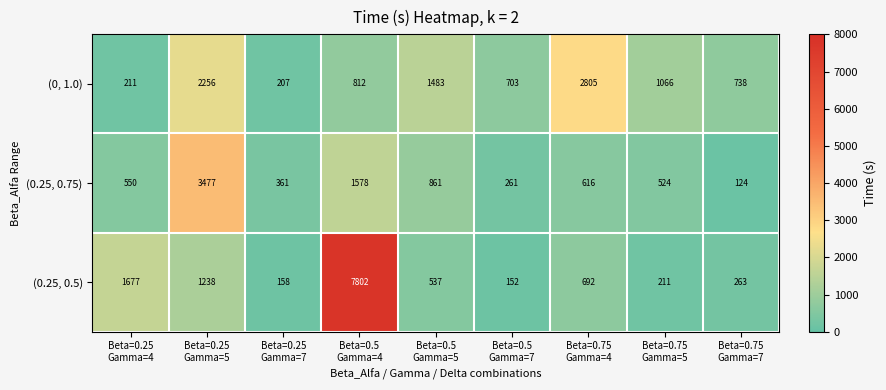

Reading left to right, what are all the values shown in this chart?

(0, 1.0): 211	2256	207	812	1483	703	2805	1066	738
(0.25, 0.75): 550	3477	361	1578	861	261	616	524	124
(0.25, 0.5): 1677	1238	158	7802	537	152	692	211	263